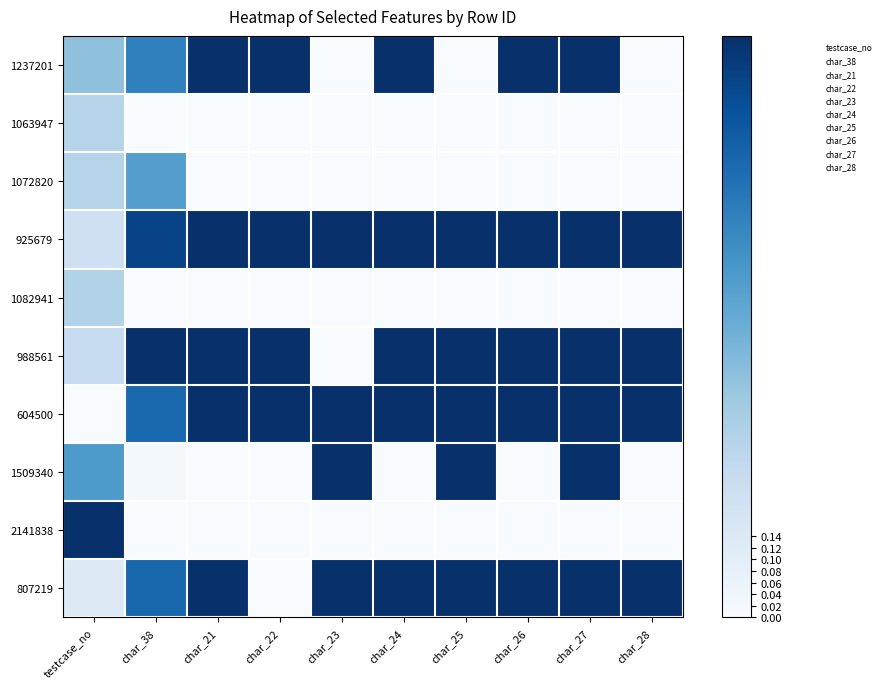

How many categories are shown in the chart?

10